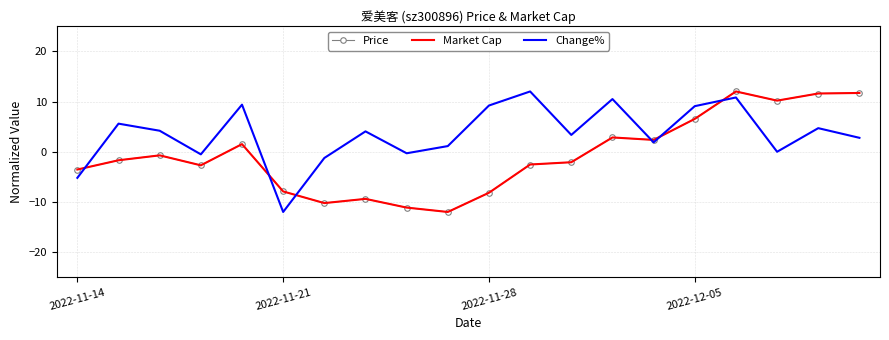

Which series has the largest total across all categories?

Change%